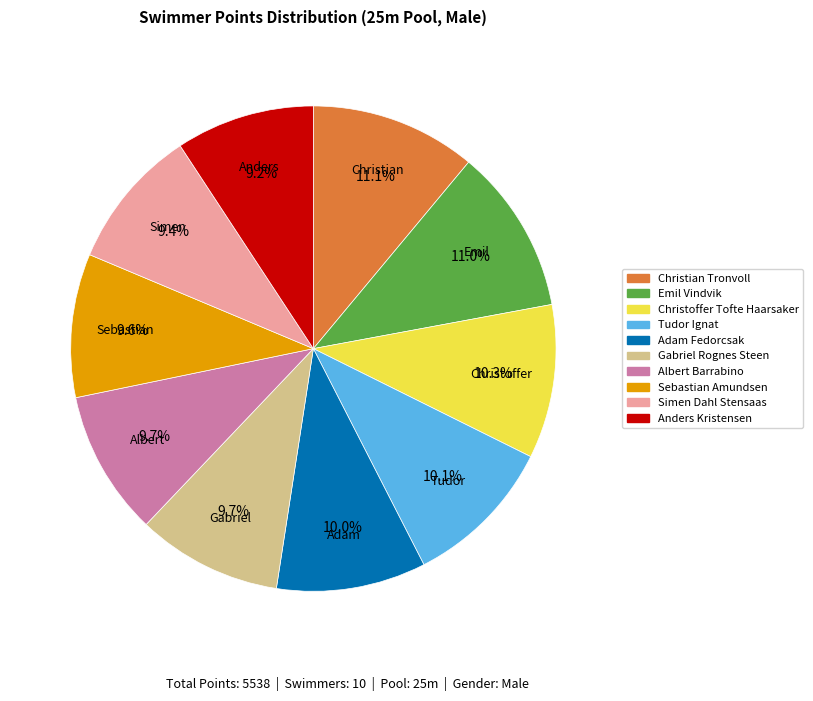

To the nearest percent, what is the combined percentage of Albert Barrabino and Christian Tronvoll?

21%